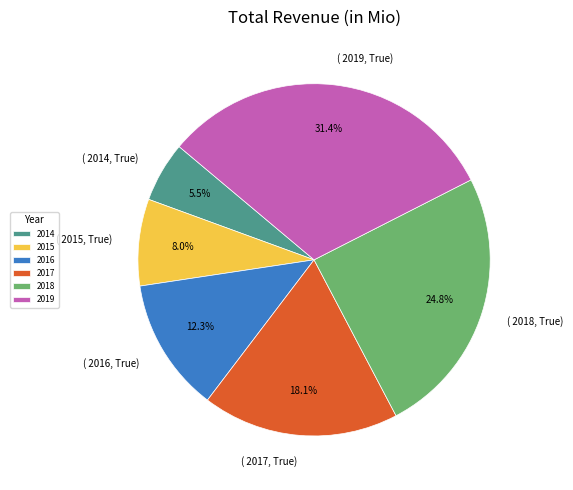

Combined, do 2017 and 2019 account for over 50%?

No